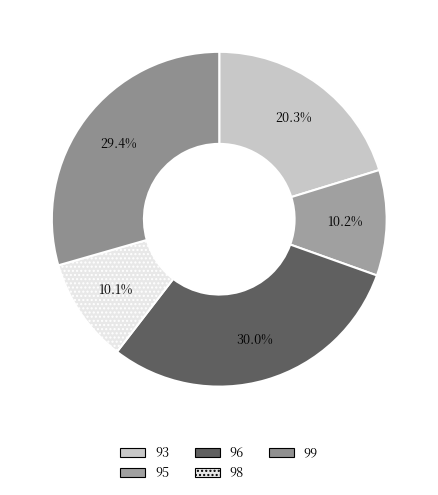

What is the total percentage of 95 and 99?

39.6%